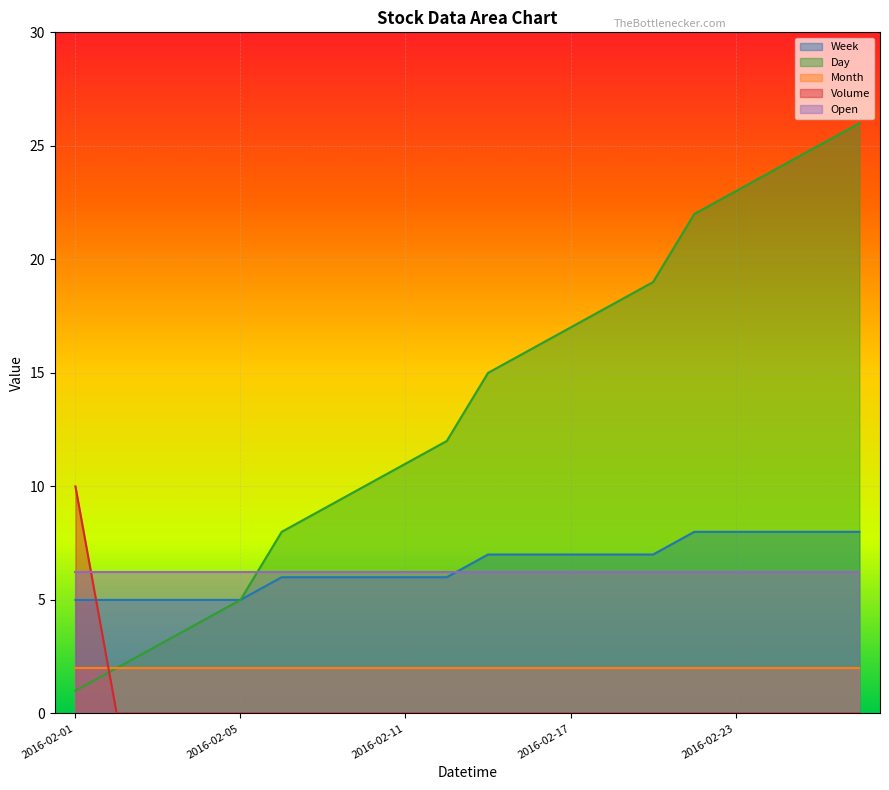

At how many categories does at least one series exceed 19?

5